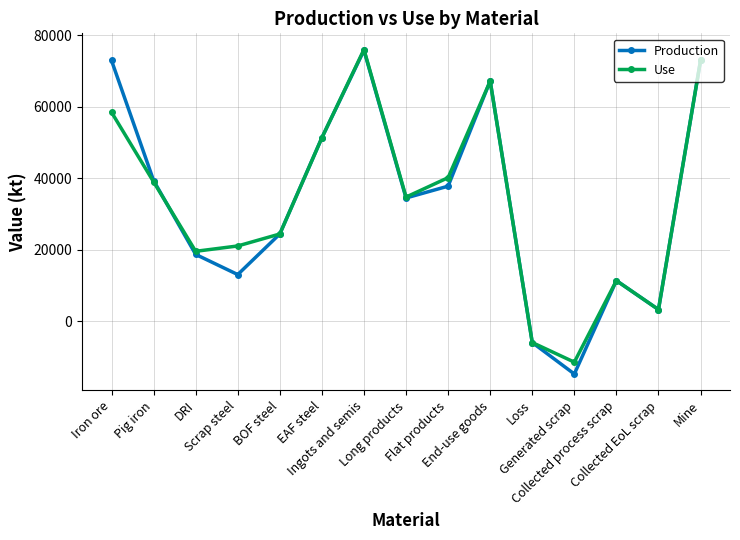

In Use, how many points are higher than both neighbors (excluding endpoints)?

3